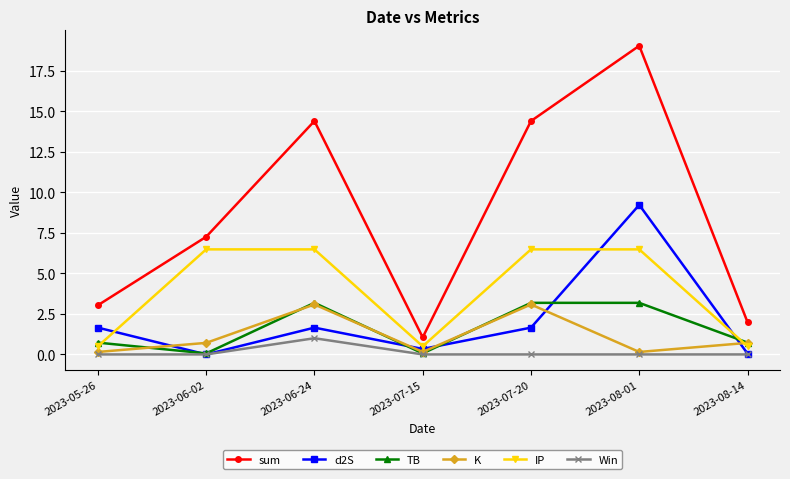

What is the average value of the K series?

1.1